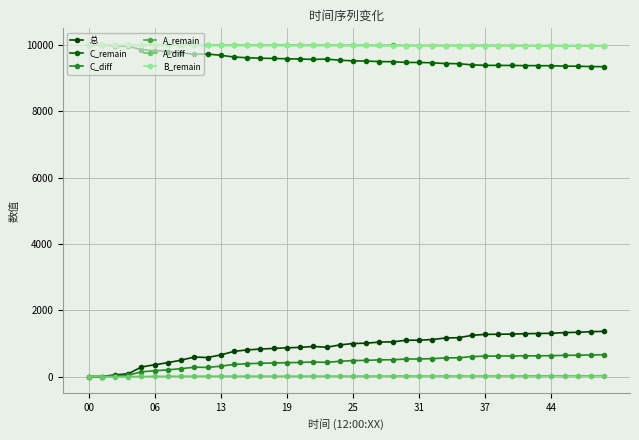

Is this an area chart (filled region under the line)?

No